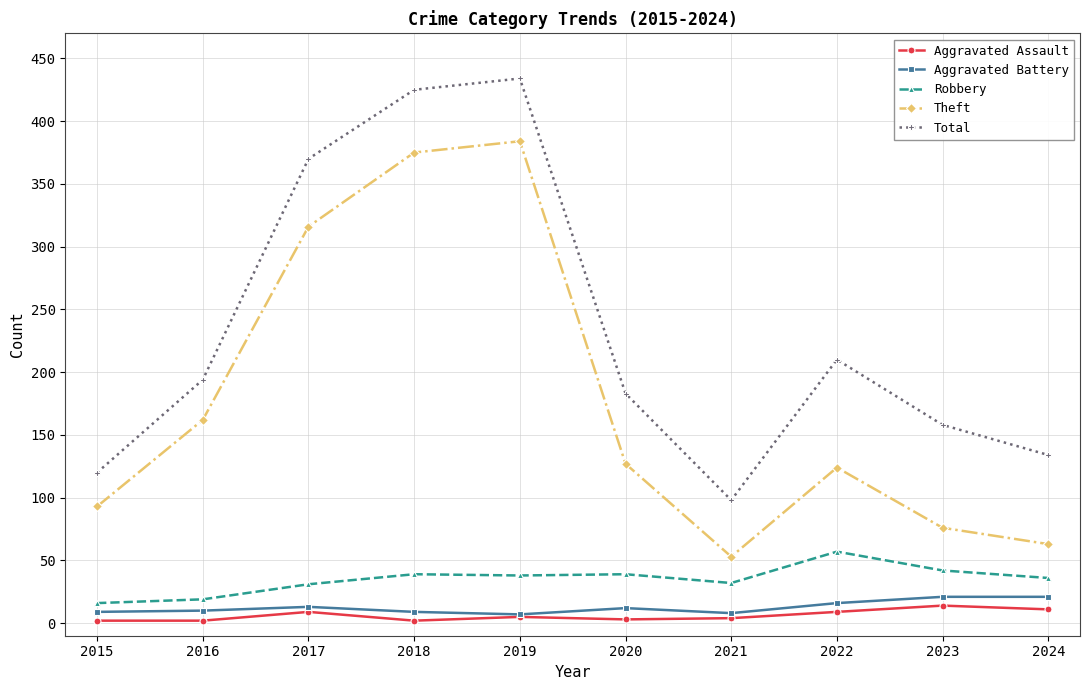

True or false: Total and Aggravated Assault intersect in this chart.

False